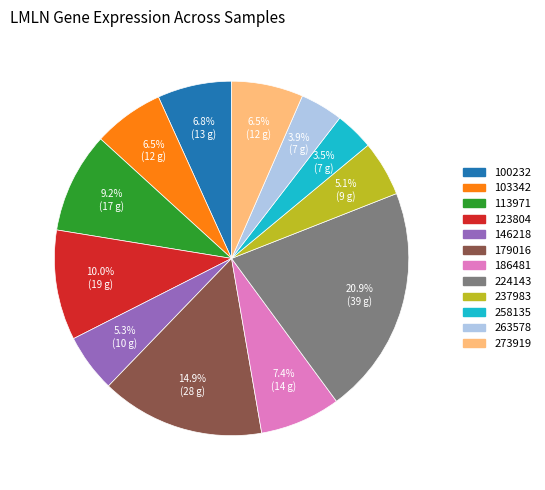

How many segments does this pie chart have?

12